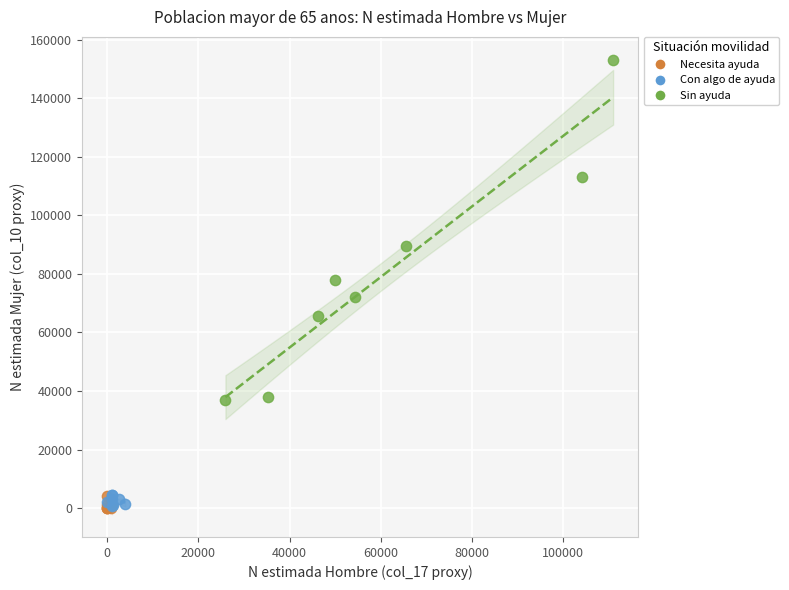

What are all the series names shown in the legend?

Necesita ayuda, Con algo de ayuda, Sin ayuda